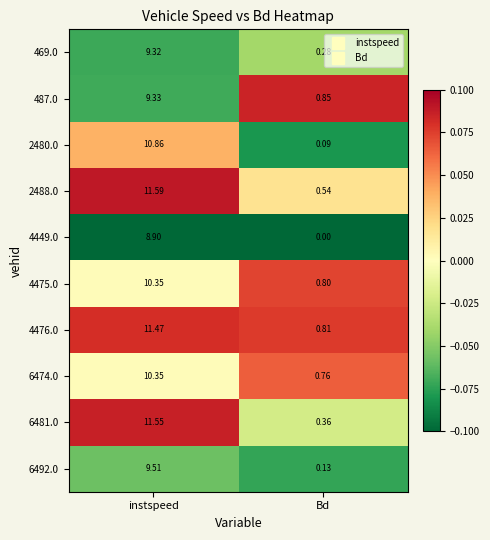

List the labels in order of 2480.0 value, largest first.

instspeed, Bd